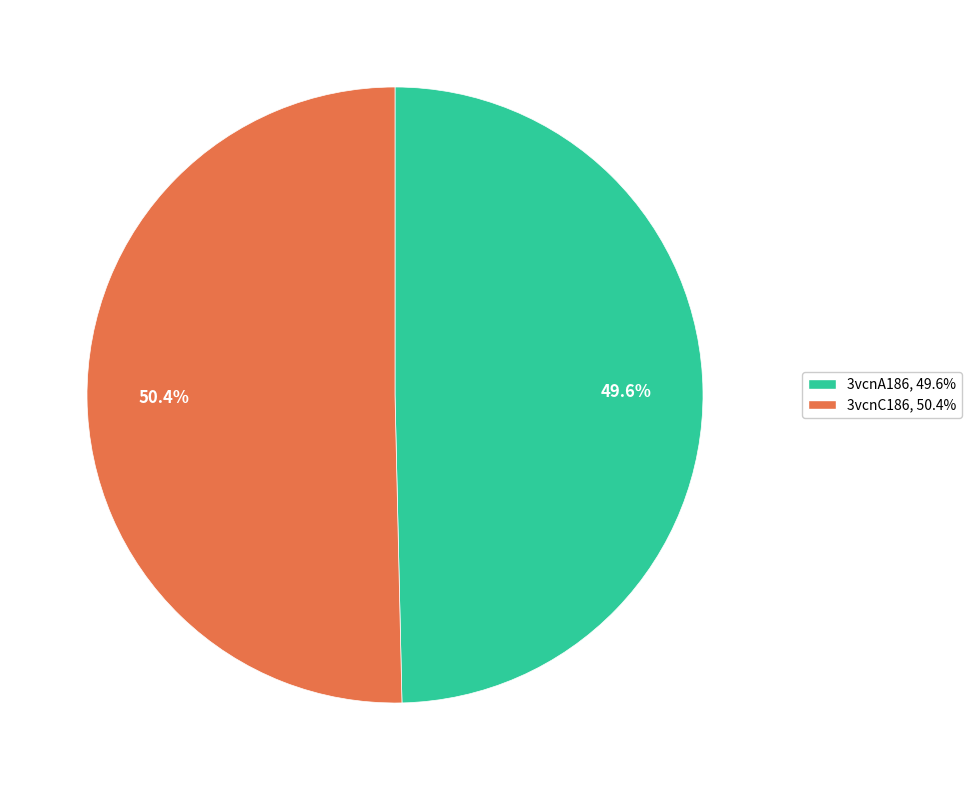

Is 3vcnA186 the majority of the pie?

No